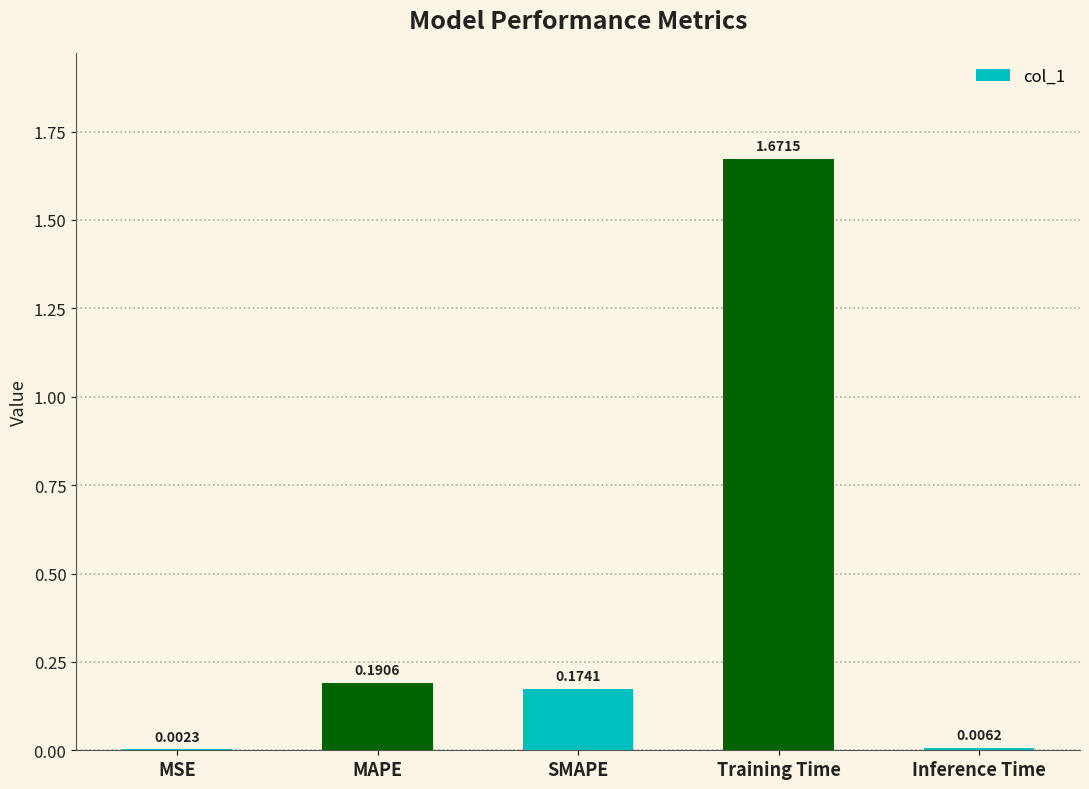

What is the change in value from MAPE to Training Time?

+1.5